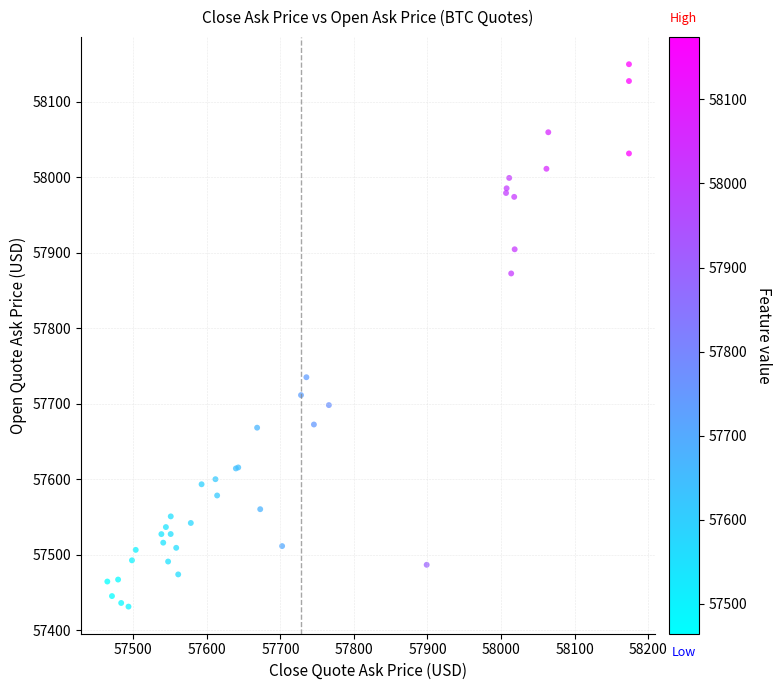

What Y value in the scatter plot is closest to 57790?

57735.1